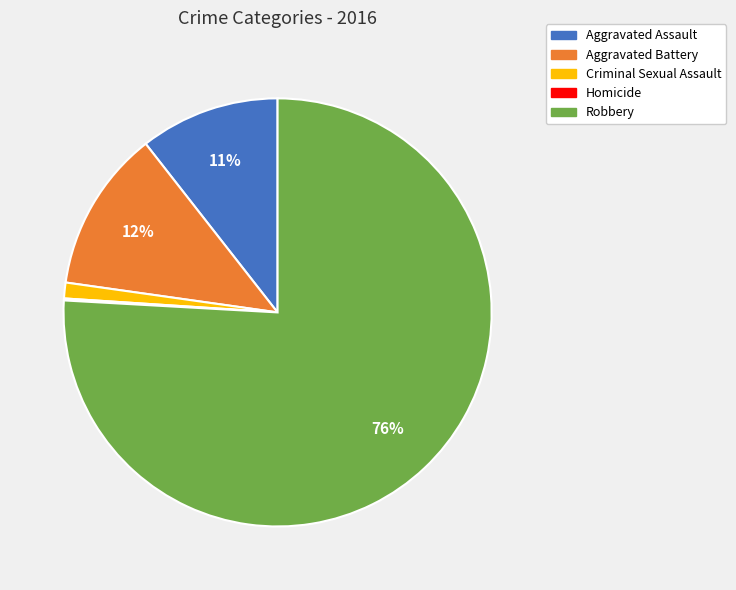

What percentage is the Criminal Sexual Assault slice, to the nearest percent?

1%